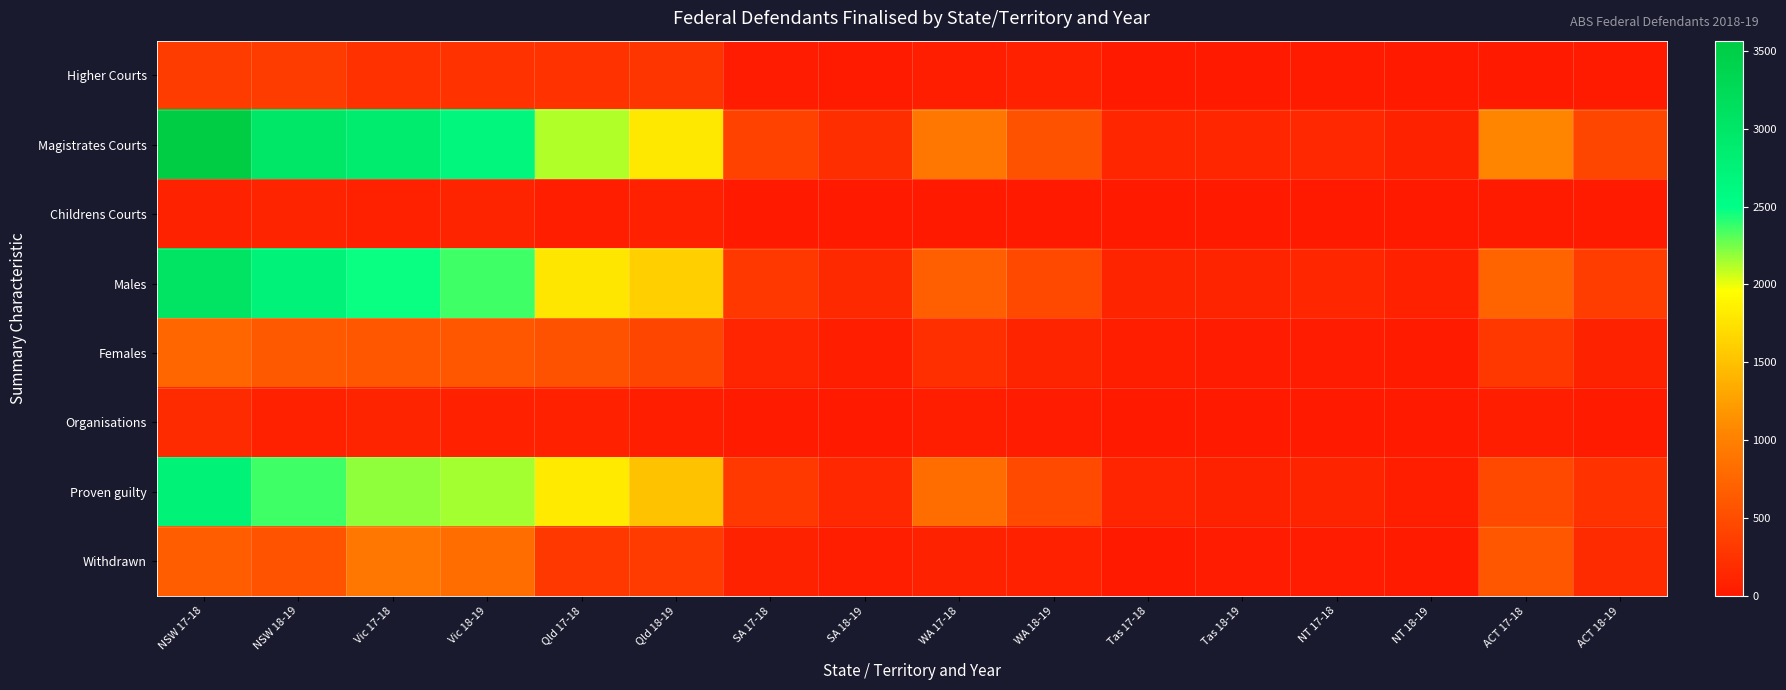

What is the spread (max minus min) of values at NSW 17-18?

3481